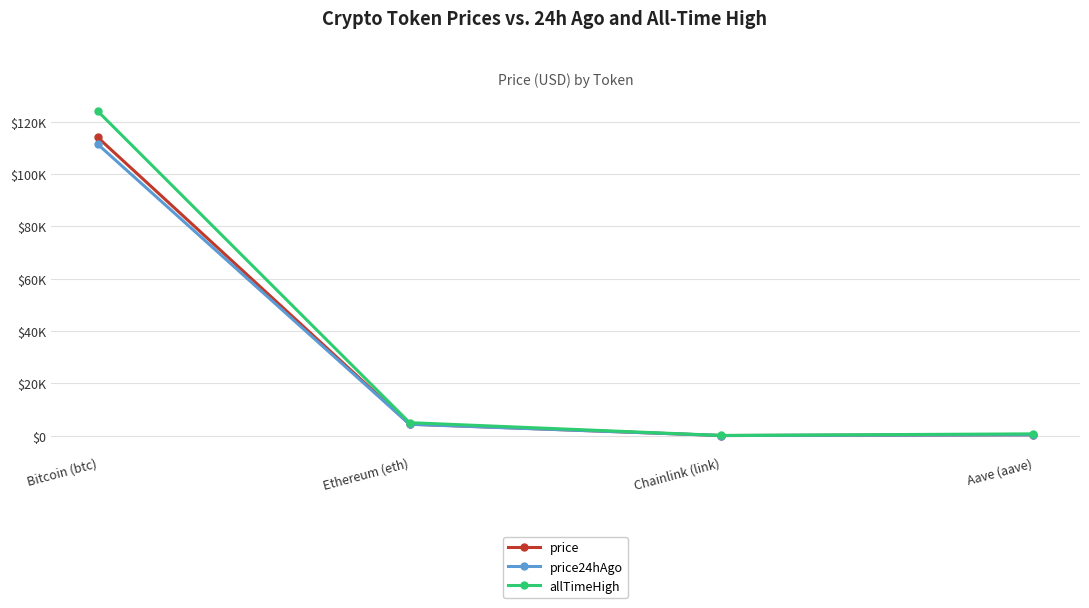

What are all the series names shown in the legend?

price, price24hAgo, allTimeHigh